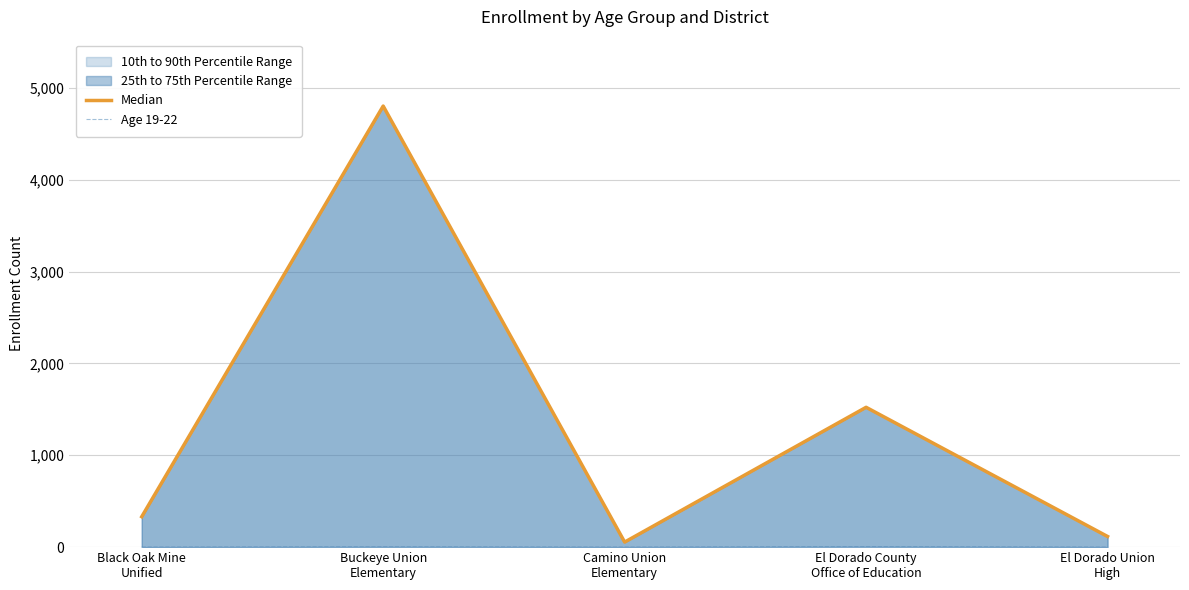

Rank the series at Buckeye Union
Elementary from lowest to highest value.

Age 19-22, Median